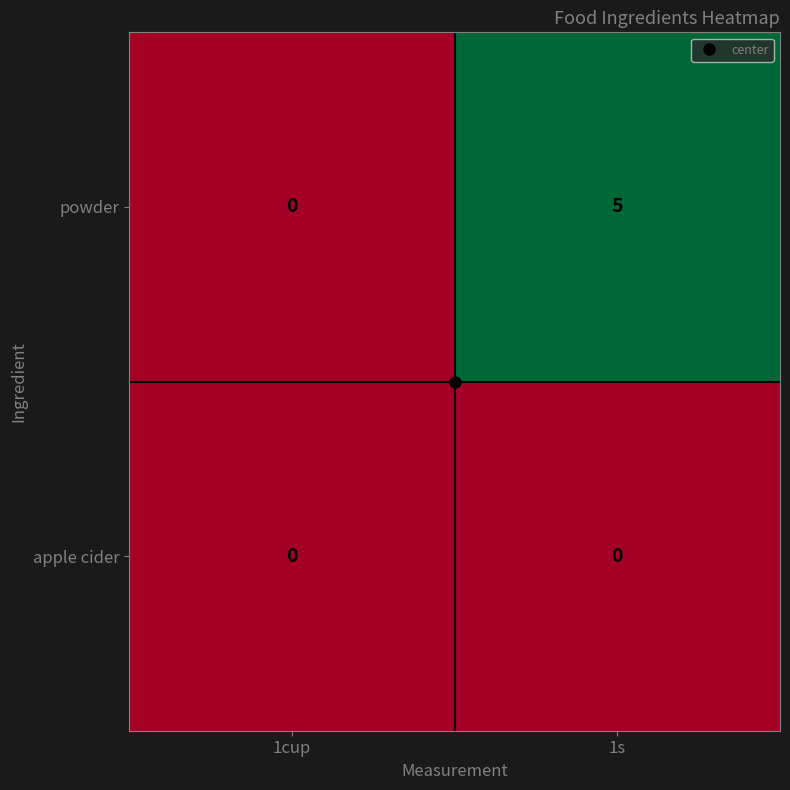

The powder series shows 5 at 1s. True or false?

True